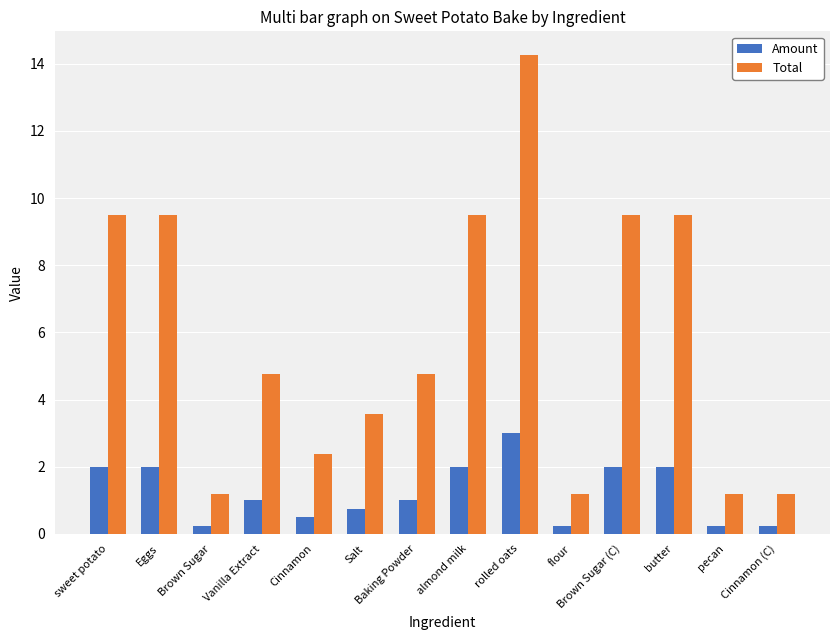

At which category is the sum across all series the highest?

rolled oats